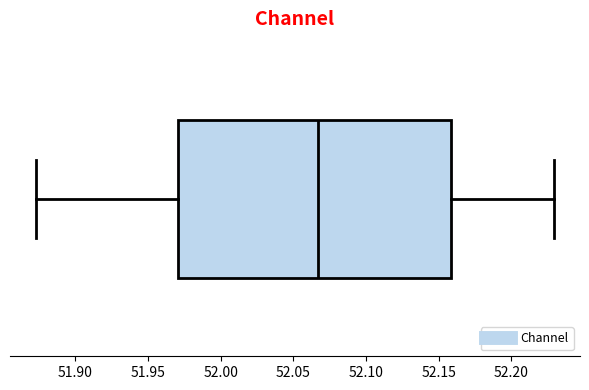

Where is the right edge of the box on the x-axis? The values are not printed on the chart, so give them approximately, as read against the axis.

52.160